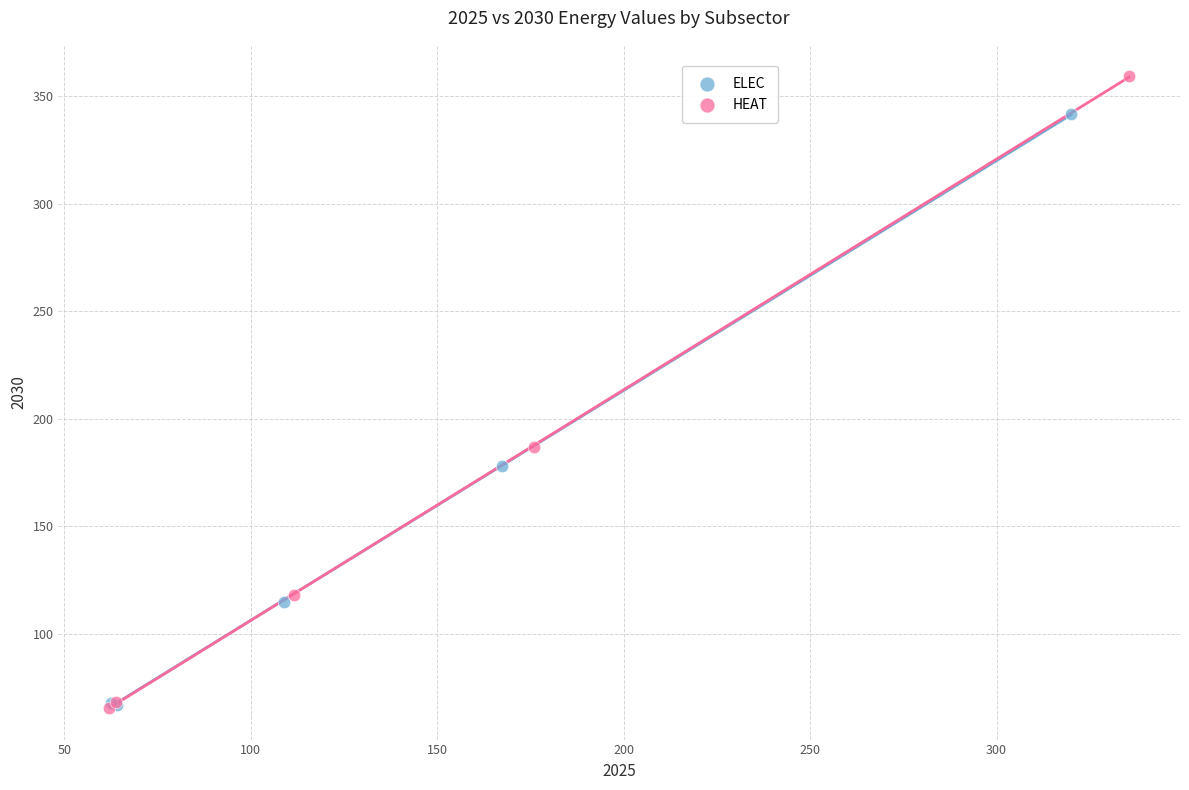

Which series reaches the maximum Y coordinate?

HEAT